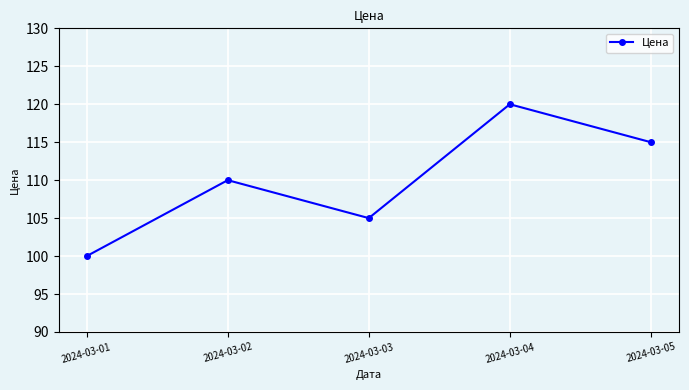

Reading left to right, what are all the values shown in this chart?

100	110	105	120	115